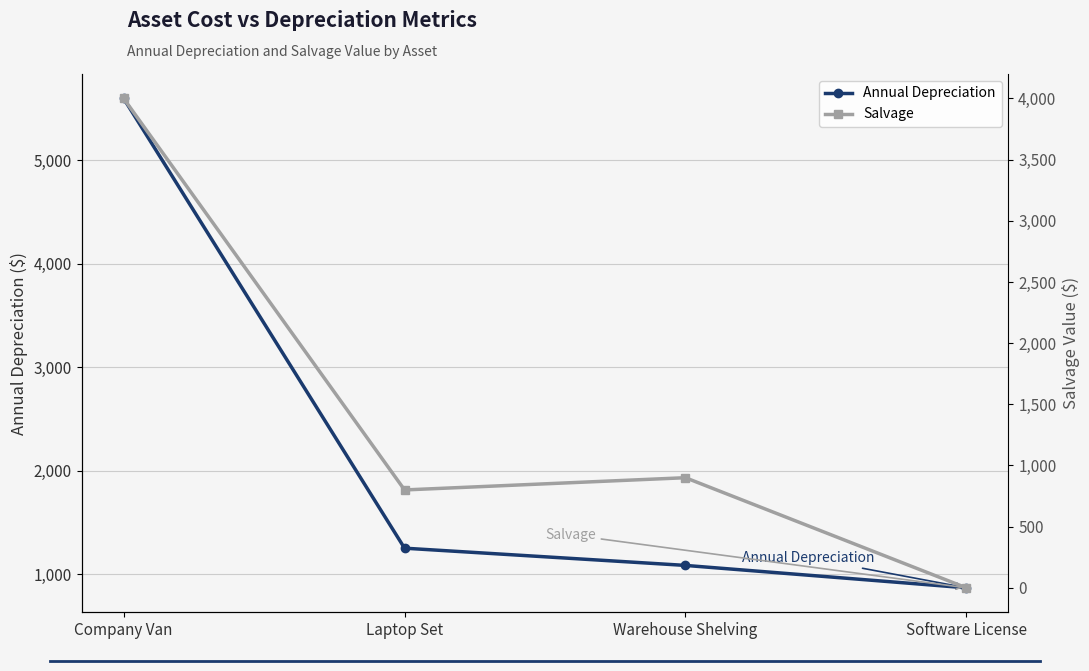

At how many categories does at least one series exceed 59?

4